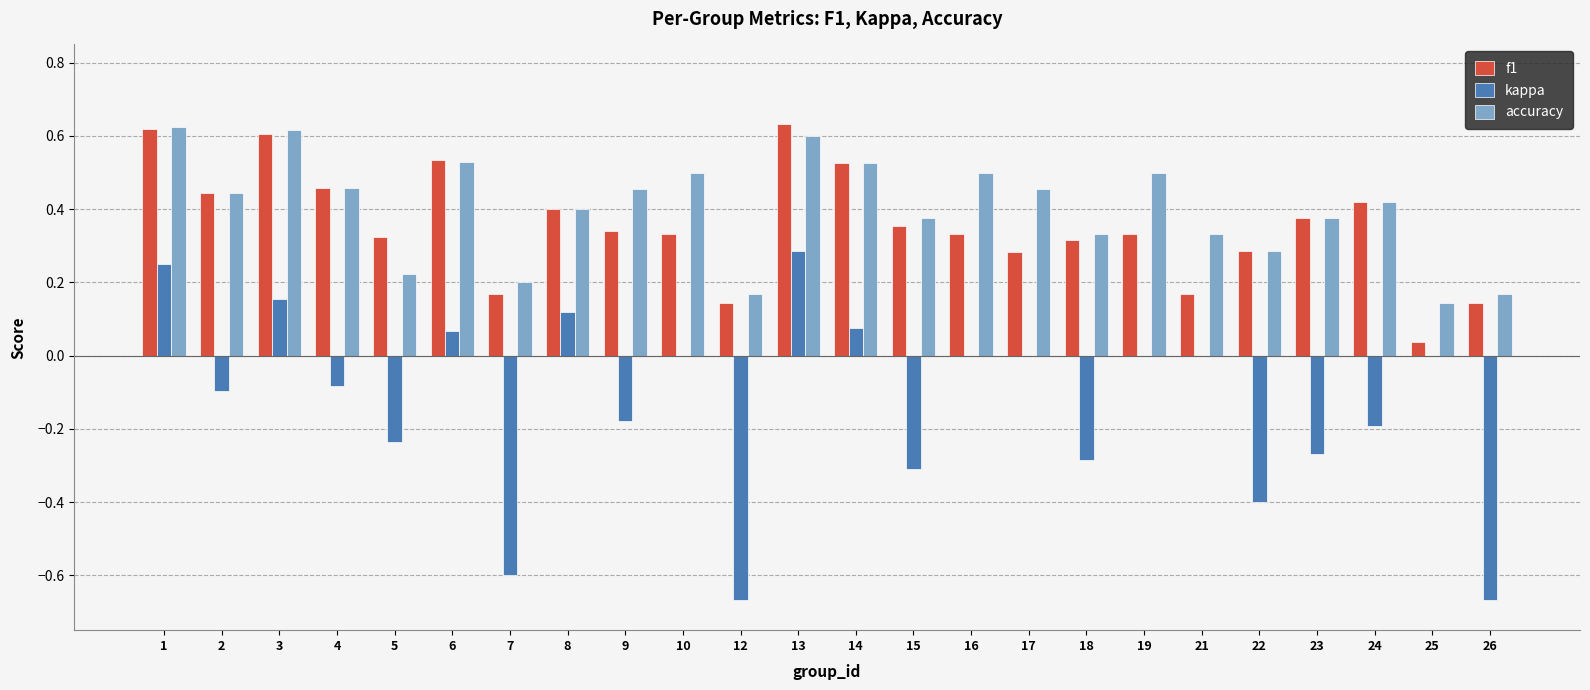

How many series are shown in this chart?

3